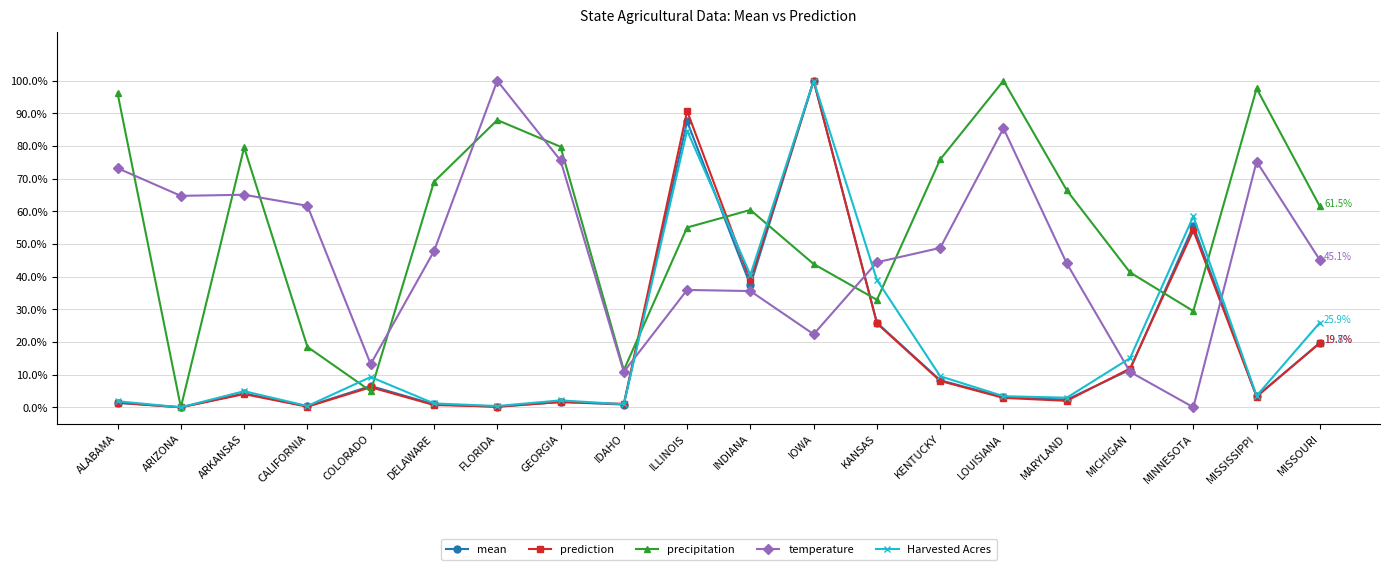

Between ILLINOIS and MISSISSIPPI, which series saw the biggest shift?

prediction